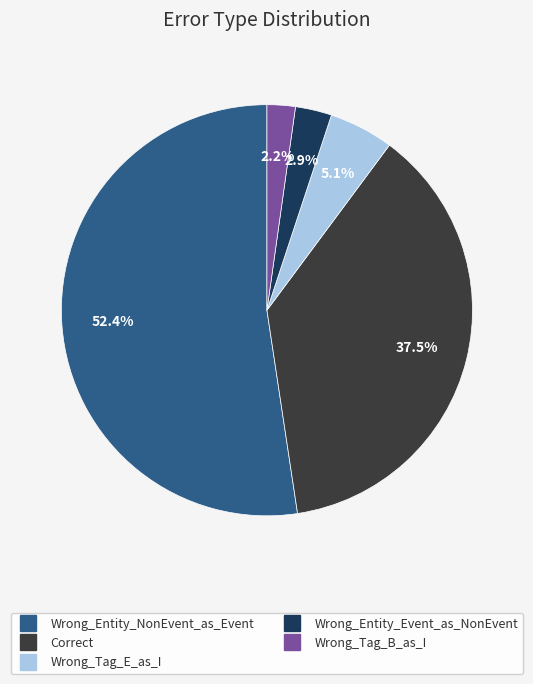

Which category has the smallest portion of the pie?

Wrong_Tag_B_as_I